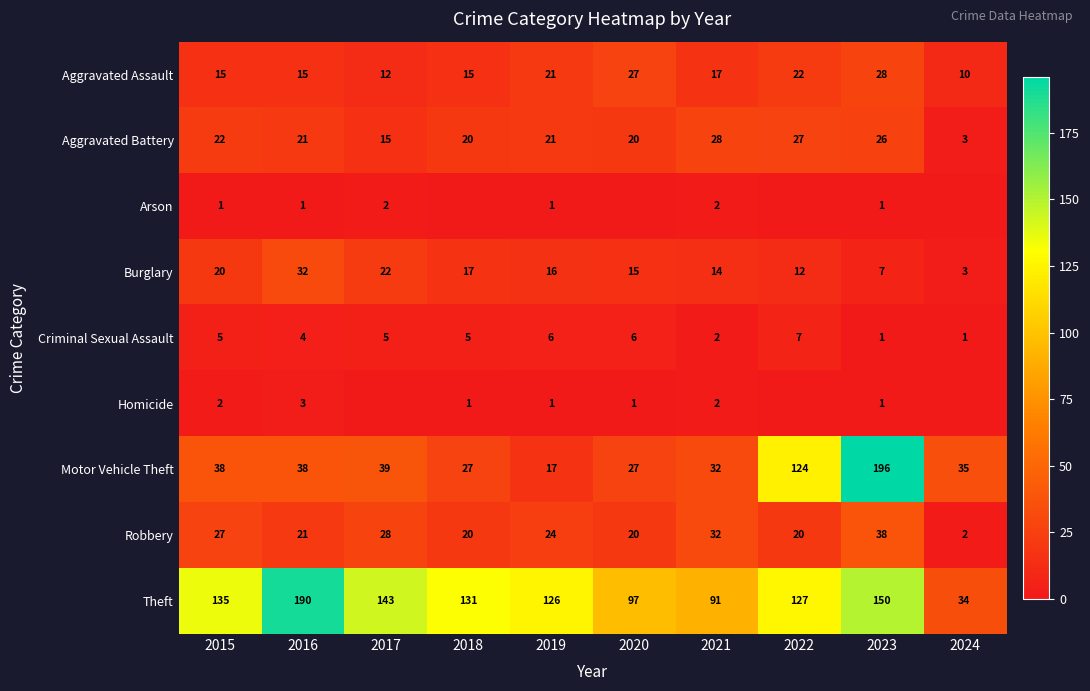

The value of Arson at 2015 is 2. True or false?

False